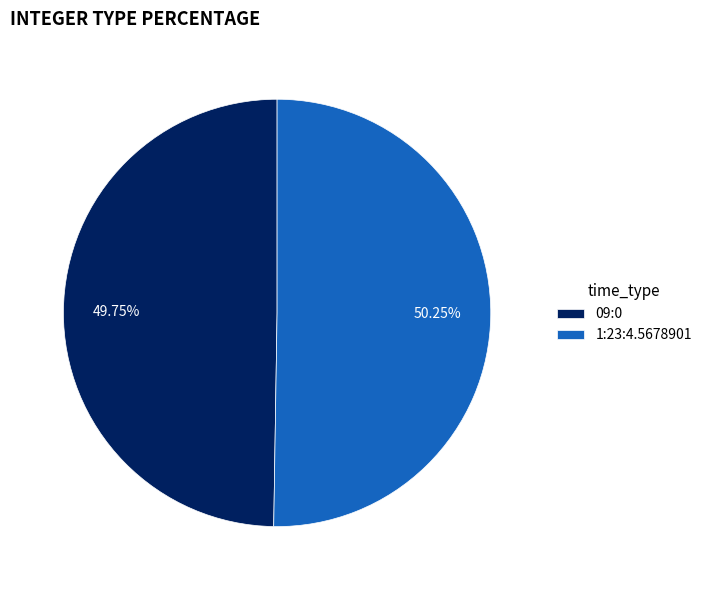

Combined, what portion of the pie is 09:0 and 1:23:4.5678901?

100.0%